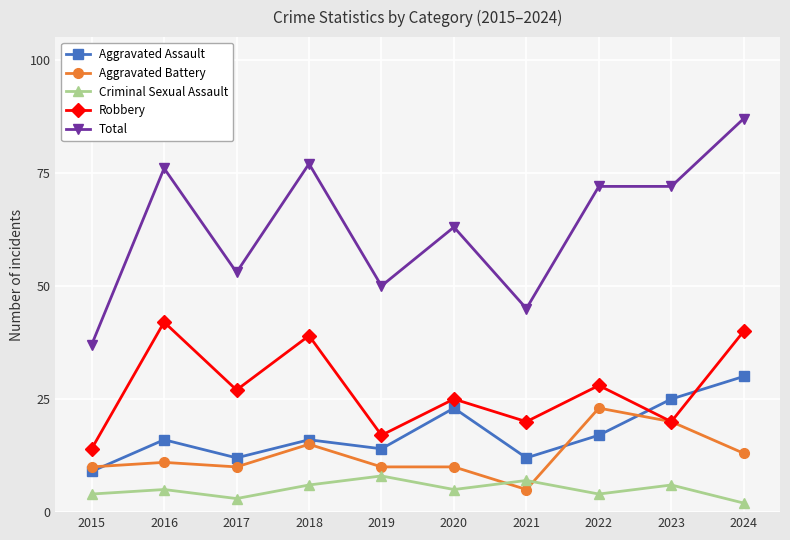

Reading left to right, transcribe all the data shown in this chart.

Aggravated Assault: 9	16	12	16	14	23	12	17	25	30
Aggravated Battery: 10	11	10	15	10	10	5	23	20	13
Criminal Sexual Assault: 4	5	3	6	8	5	7	4	6	2
Robbery: 14	42	27	39	17	25	20	28	20	40
Total: 37	76	53	77	50	63	45	72	72	87